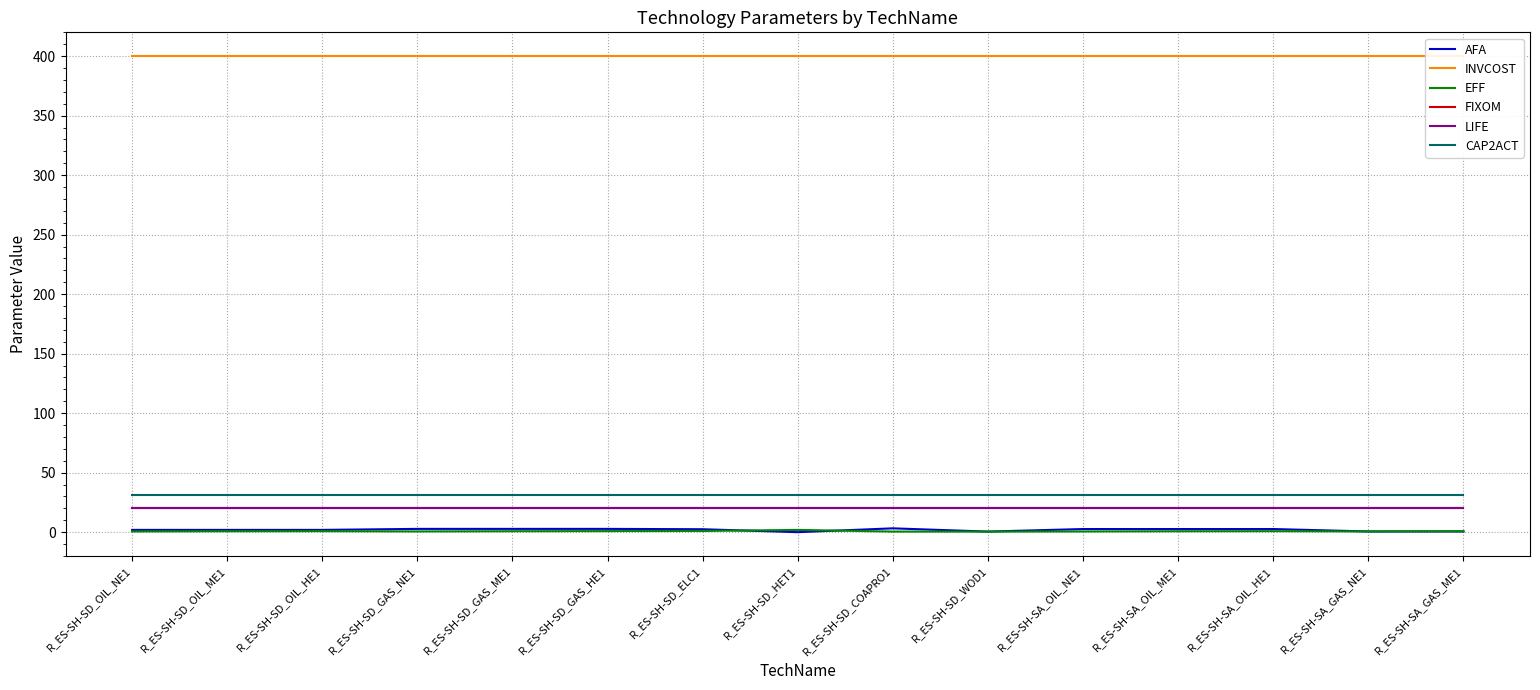

Rank the series at R_ES-SH-SA_OIL_NE1 from lowest to highest value.

EFF, AFA, FIXOM, LIFE, CAP2ACT, INVCOST